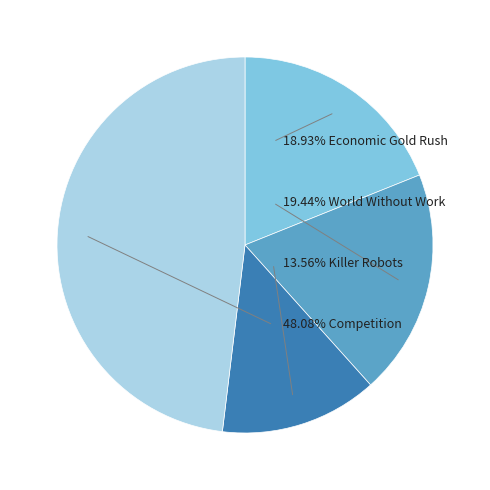

Is there a majority slice in this chart?

No